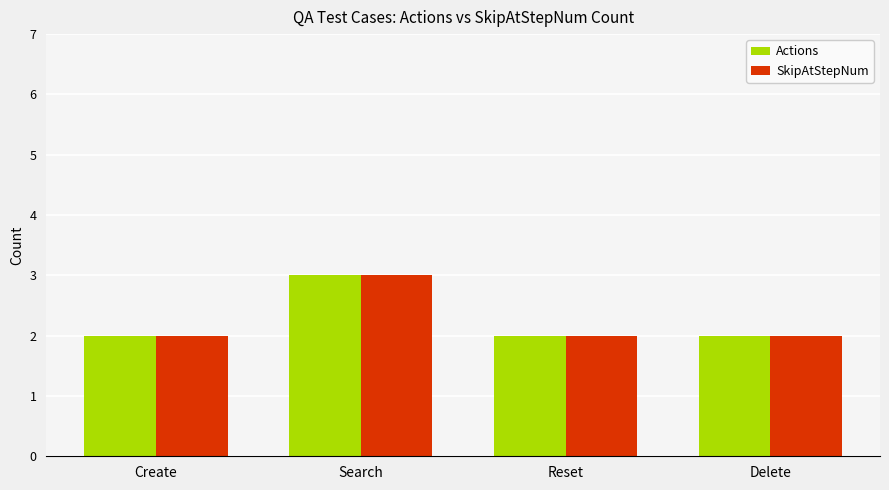

The SkipAtStepNum series shows 3 at Delete. True or false?

False